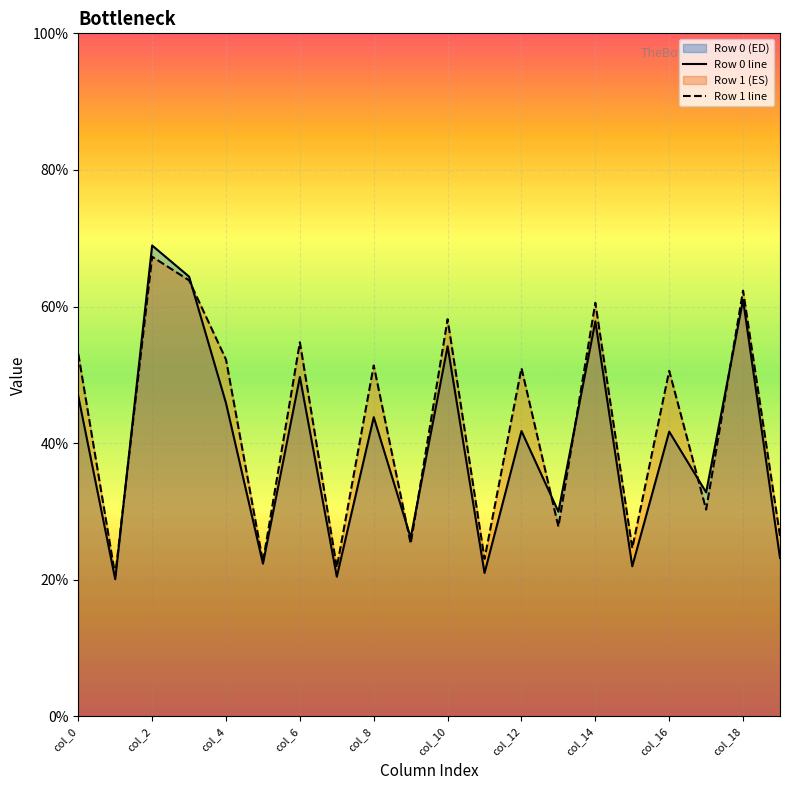

How many values in the Row 1 line series are below 50?

9